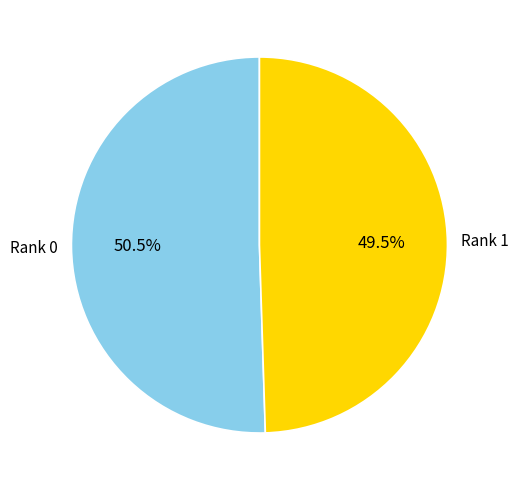

What is the ratio of the value at Rank 0 to the value at Rank 1?

1.0